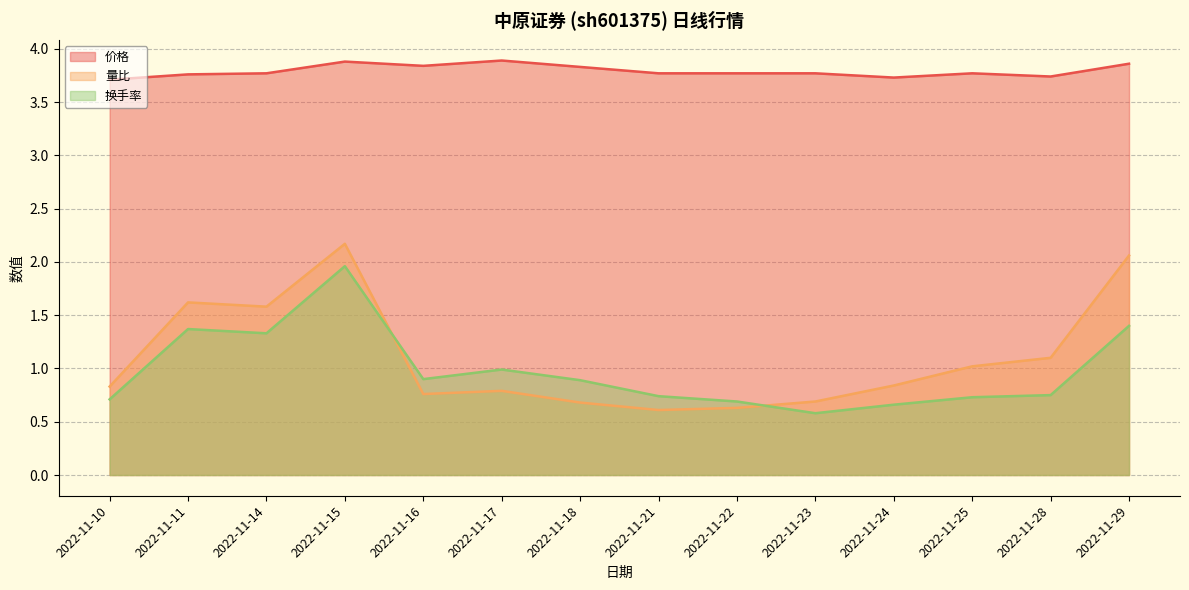

Is it true that 换手率 equals 0.4 at 2022-11-16?

False